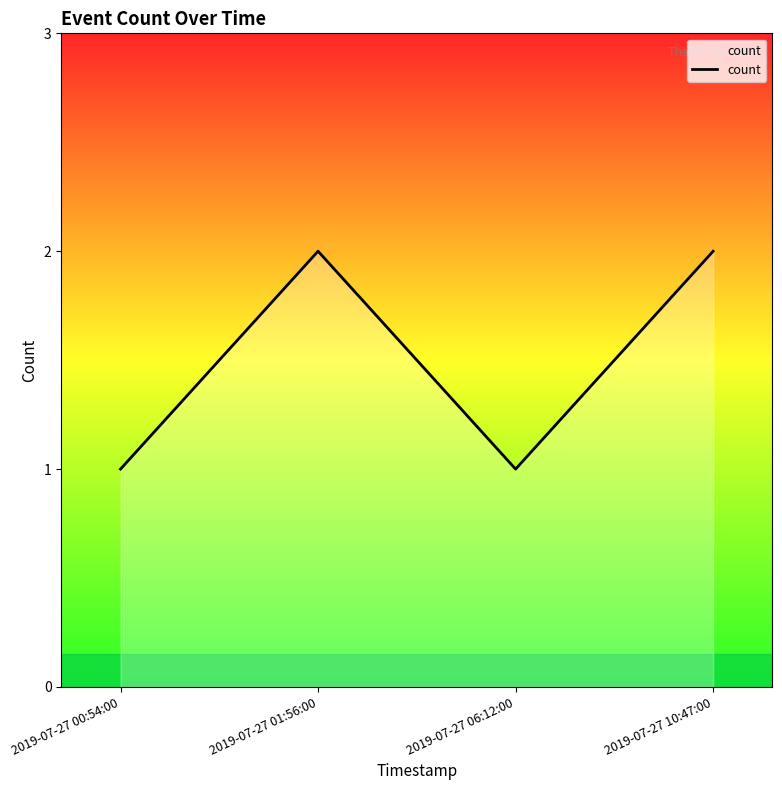

What is the label of the 1st point from the left?

2019-07-27 00:54:00